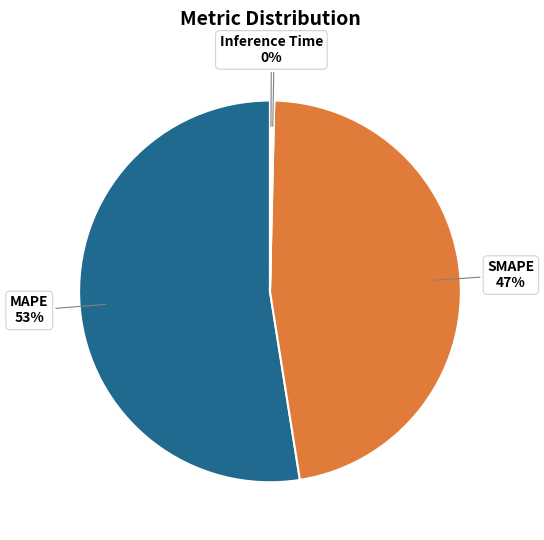

What percentage is the MAPE slice, to the nearest percent?

53%